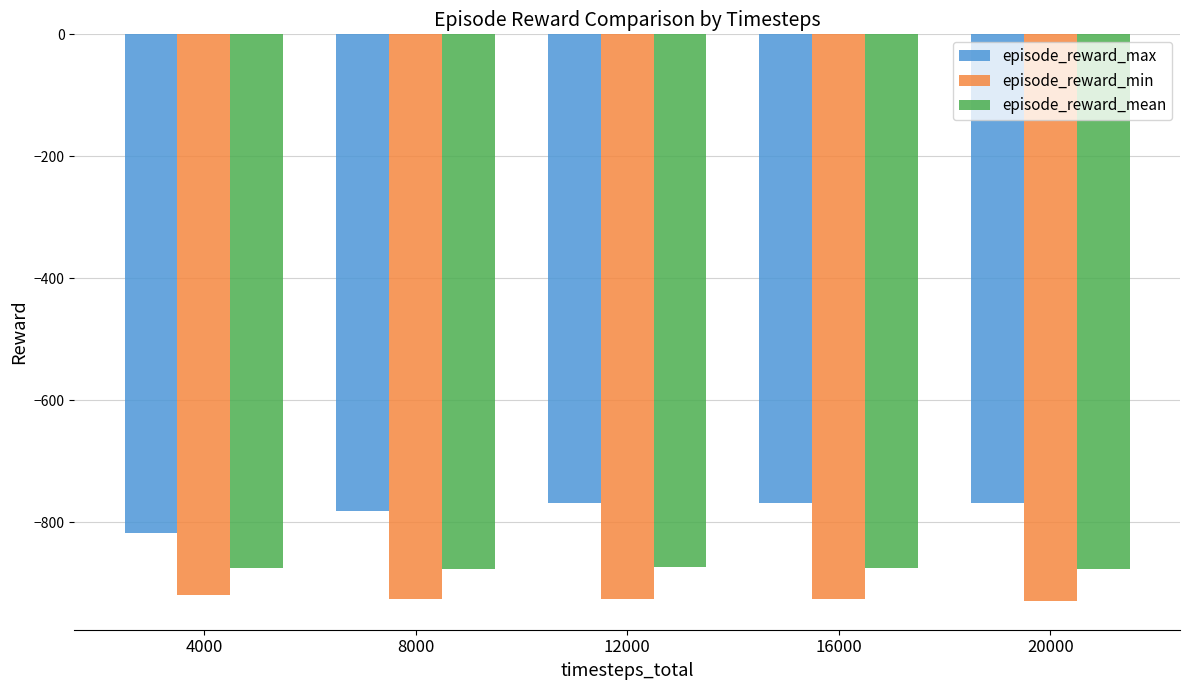

What is the sum of all episode_reward_min values?

-4625.8